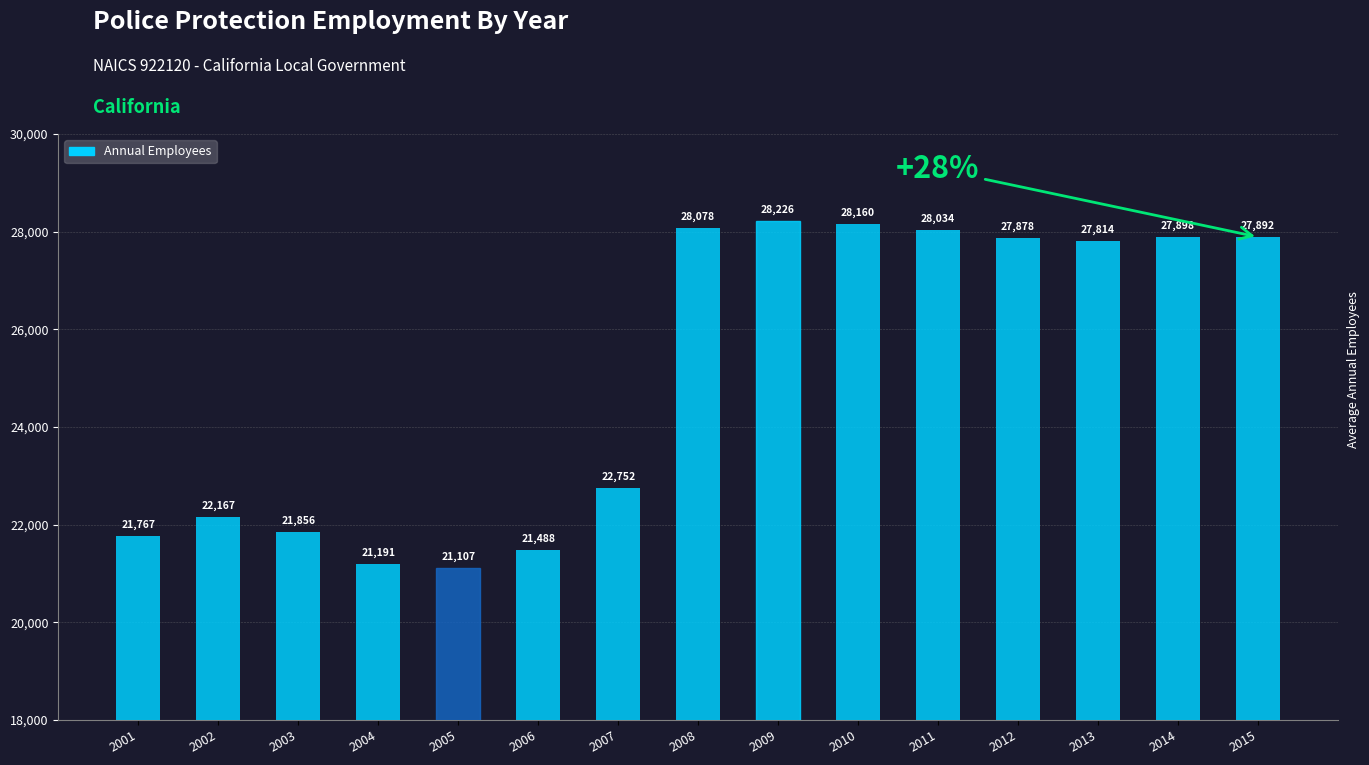

Which label corresponds to the largest value in the chart?

2009